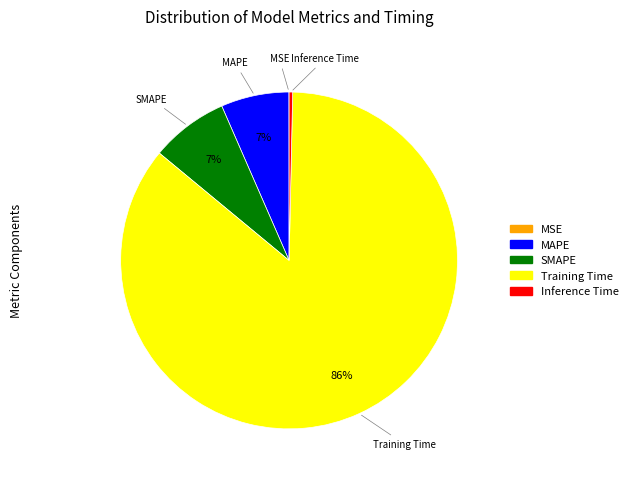

Which slice is the largest?

Training Time